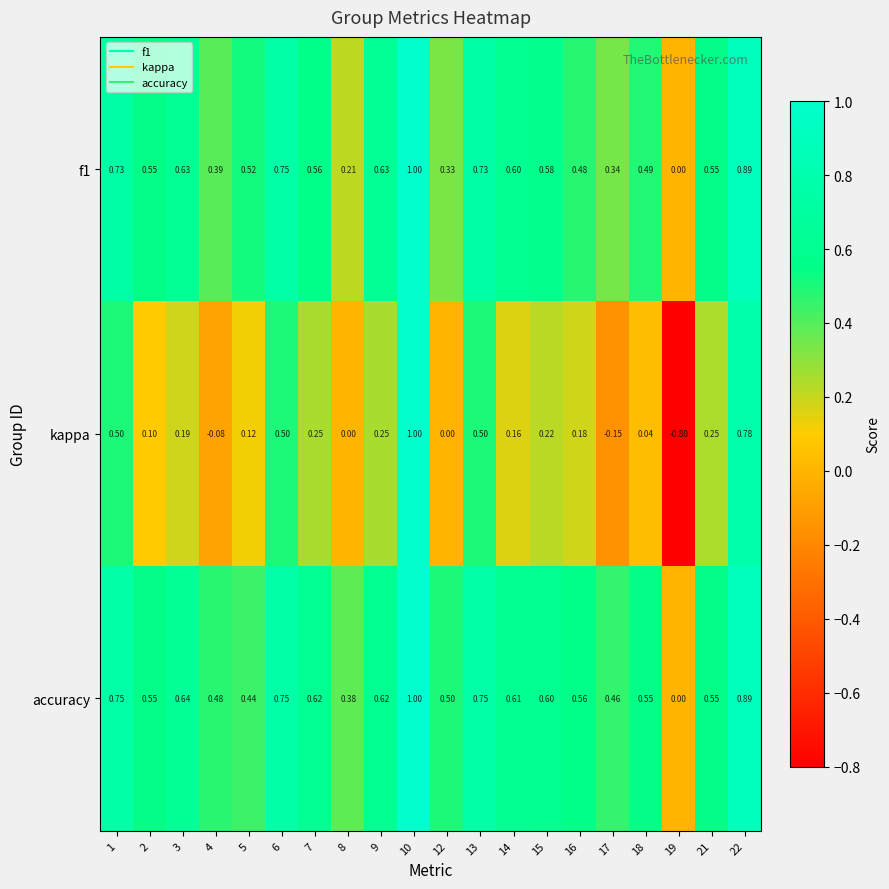

Is the value of f1 at 17 greater than the value of kappa at 21?

Yes